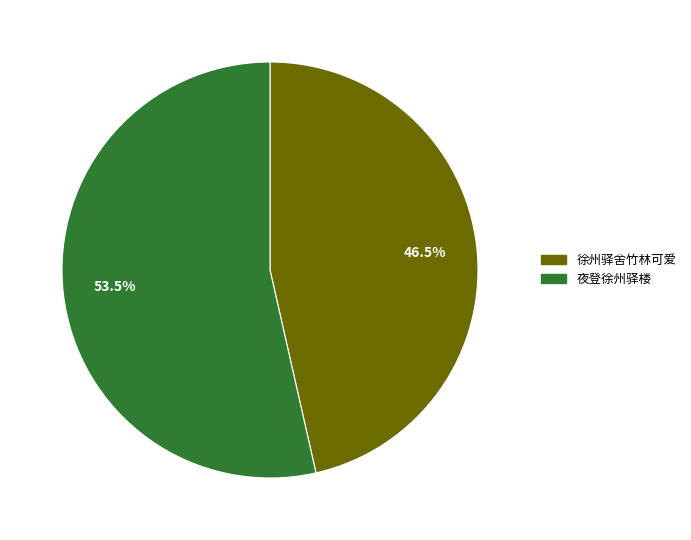

Which slice represents more than half of the pie?

夜登徐州驿楼